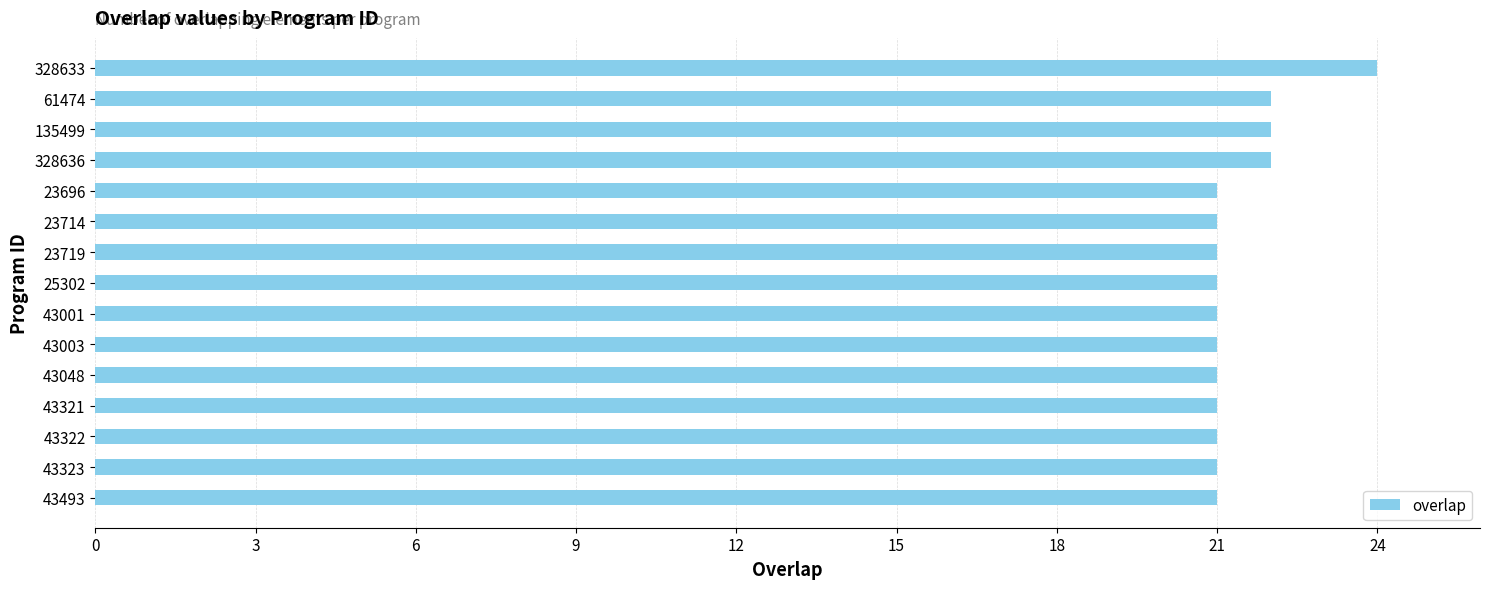

How many bars are there in total?

15